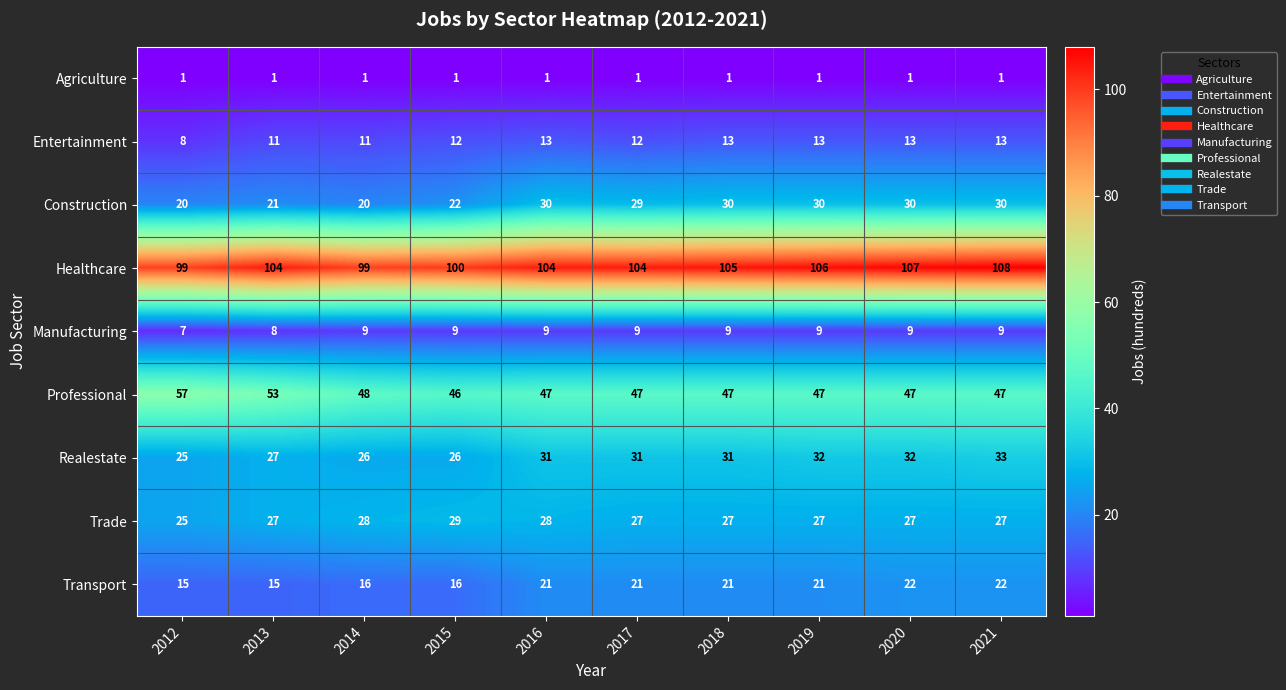

What is the difference between the second highest and minimum values in the Realestate series?

7